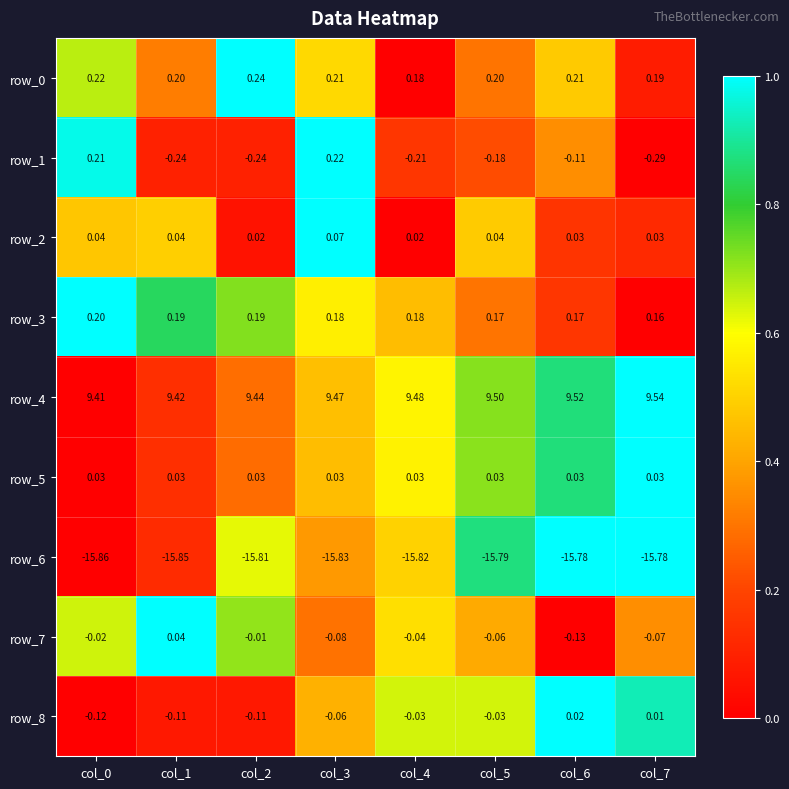

How many categories are shown in the chart?

8